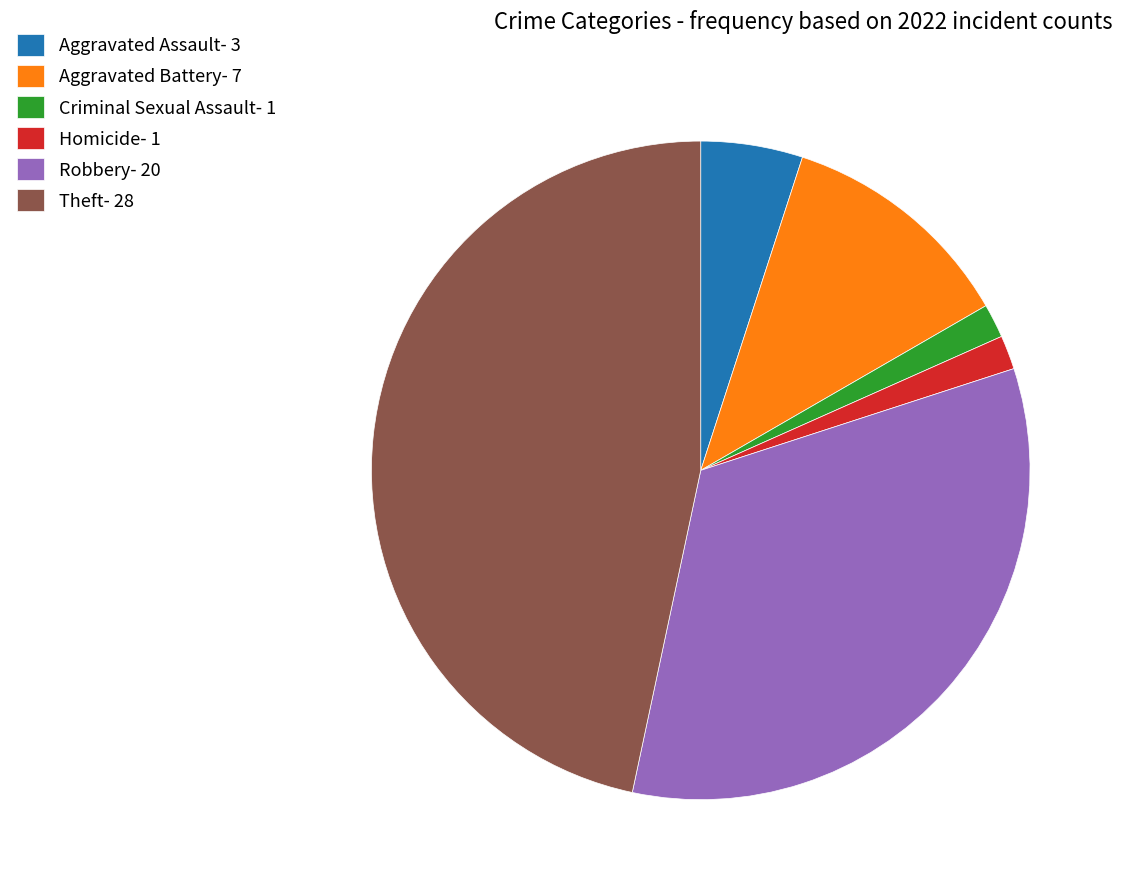

Count the number of slices in the pie.

6